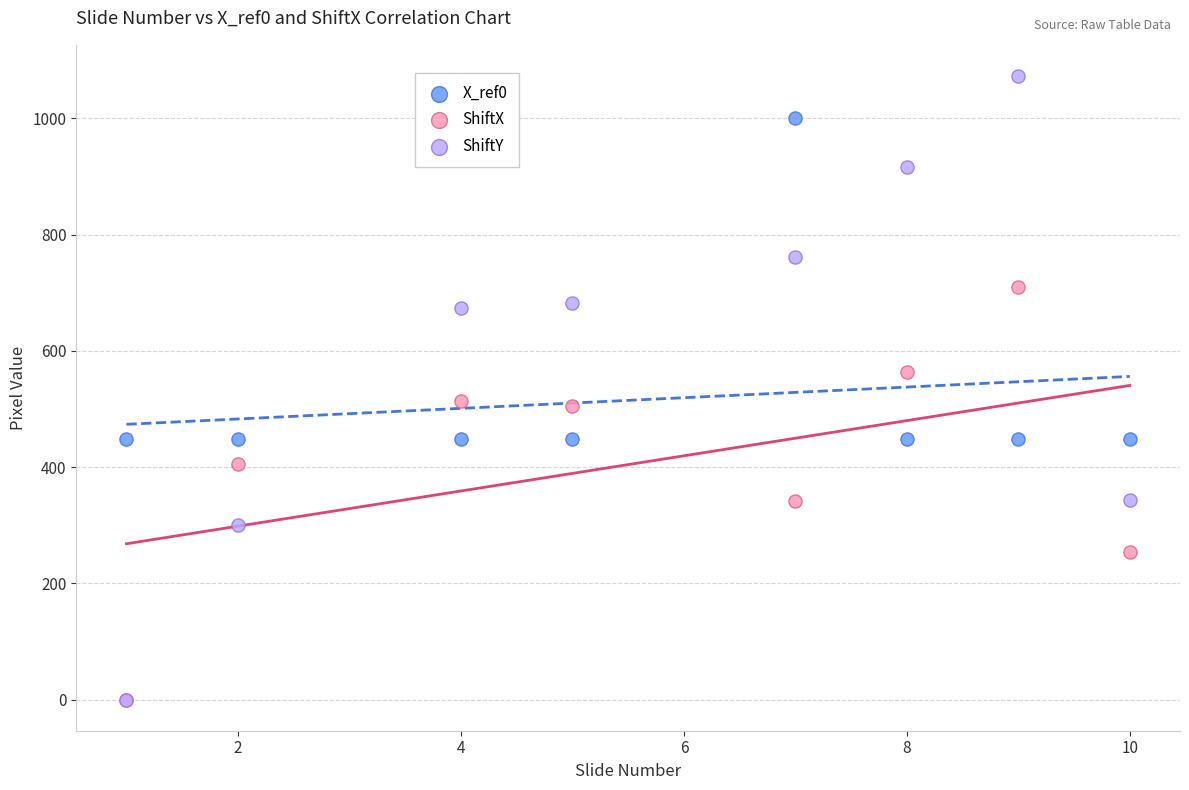

What are all the series names shown in the legend?

X_ref0, ShiftX, ShiftY